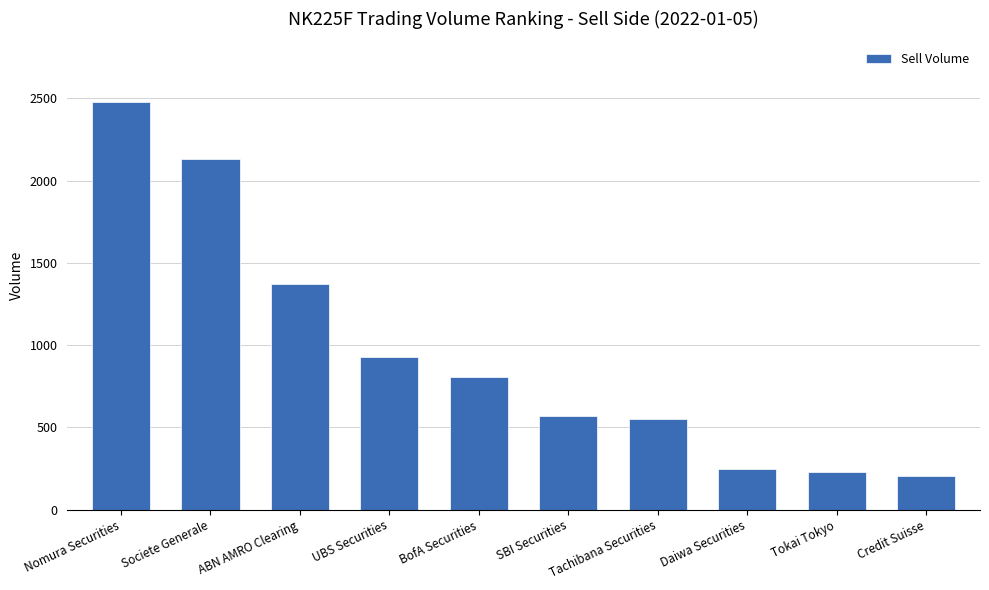

How many distinct data groups are displayed?

1